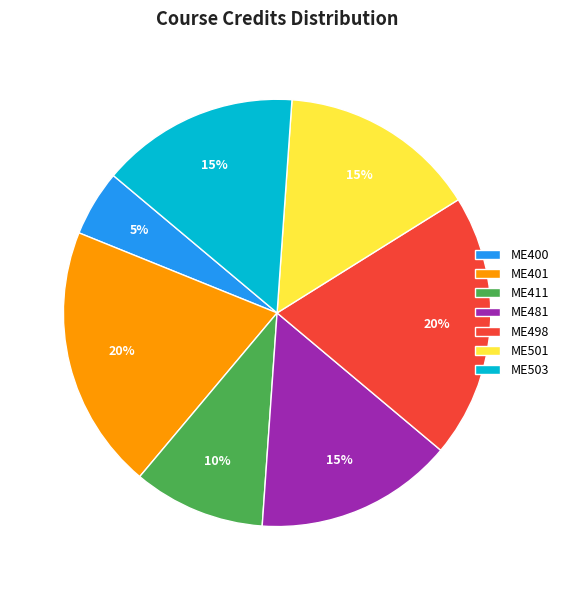

How many segments does this pie chart have?

7